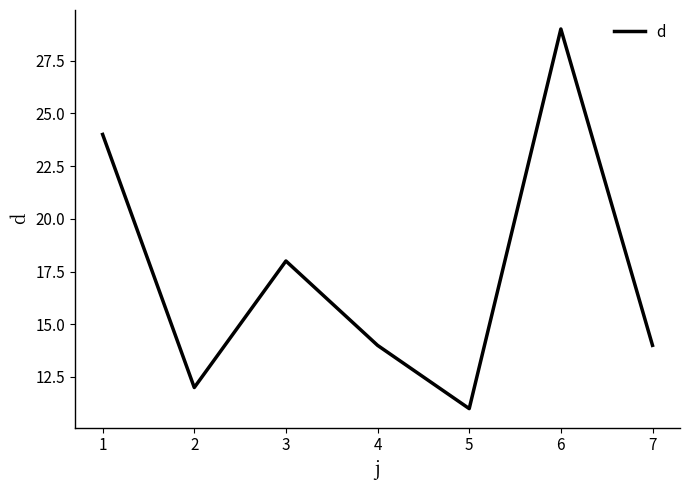

What is the change in value from 3 to 4?

-4